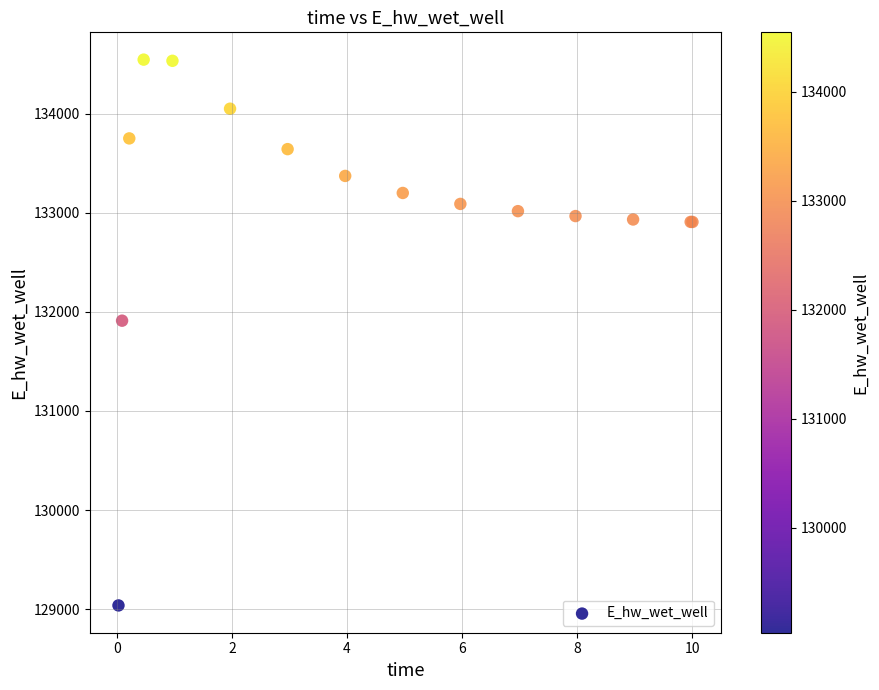

What Y value in the scatter plot is closest to 131791?

131910.7